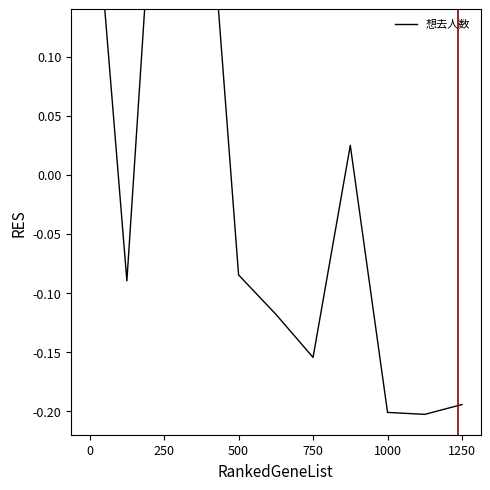

The value at 7 is 0.0. True or false?

True